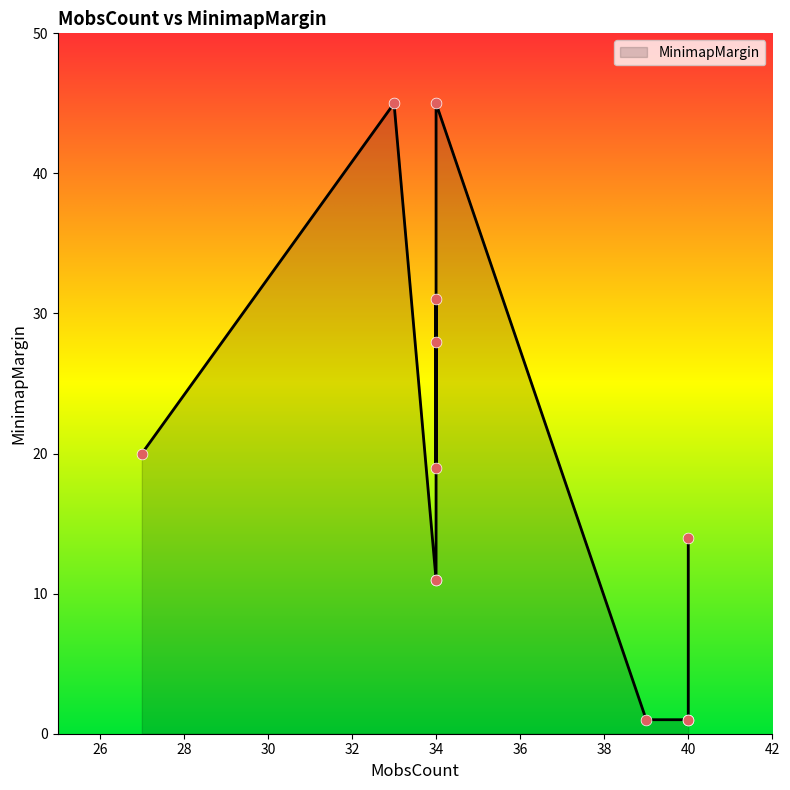

Between 40 and 34, which is larger?

34